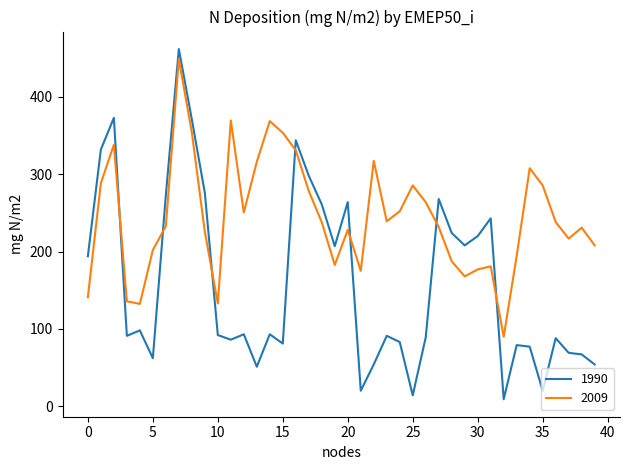

Which series has the largest total across all categories?

2009